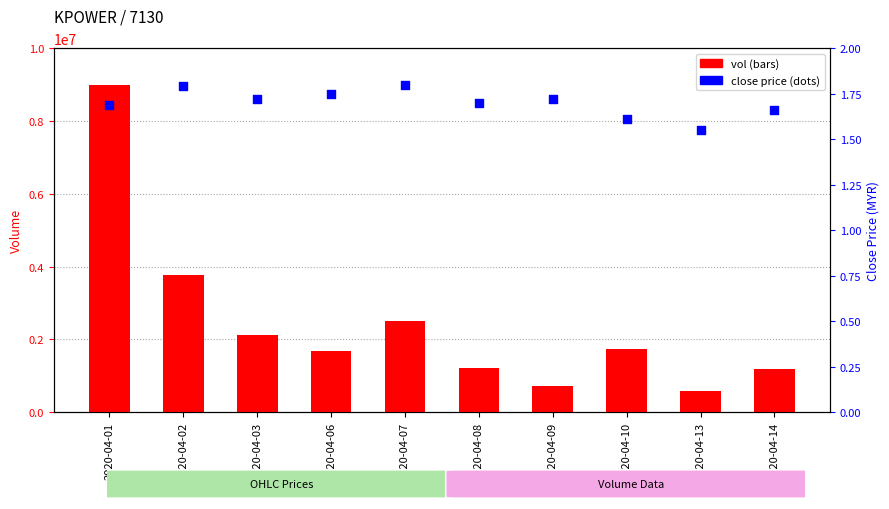

Which series has the largest Y range (max minus min)?

vol